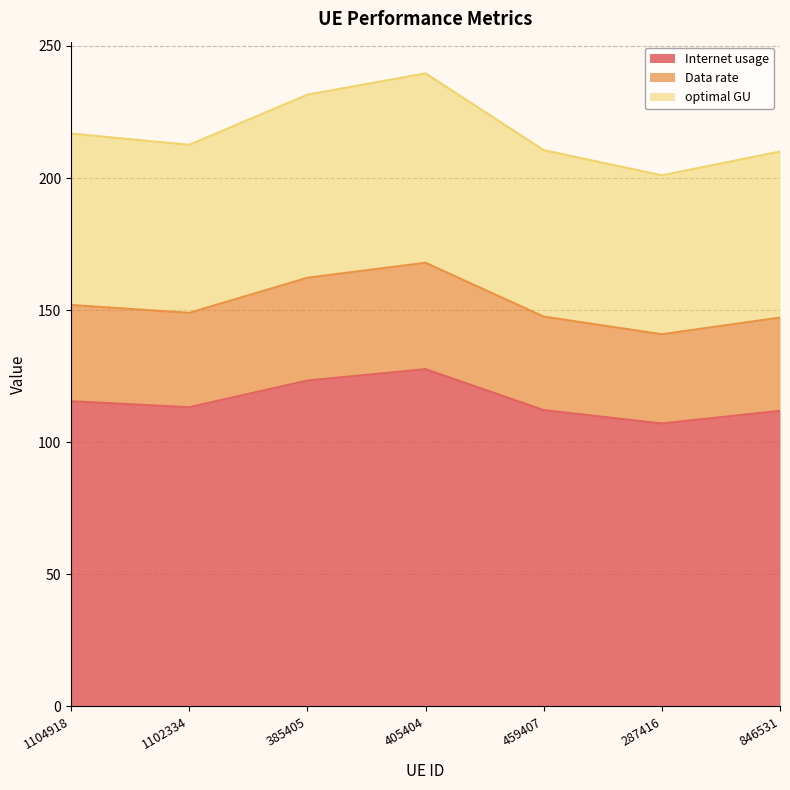

Reading left to right, list all the values displayed in this chart.

Internet usage: 1104918=115.5	1102334=113.3	385405=123.4	405404=127.7	459407=112.2	287416=107.1	846531=111.9
Data rate: 1104918=152.0	1102334=149.0	385405=162.3	405404=167.9	459407=147.6	287416=140.9	846531=147.2
optimal GU: 1104918=216.9	1102334=212.6	385405=231.6	405404=239.7	459407=210.6	287416=201.1	846531=210.1